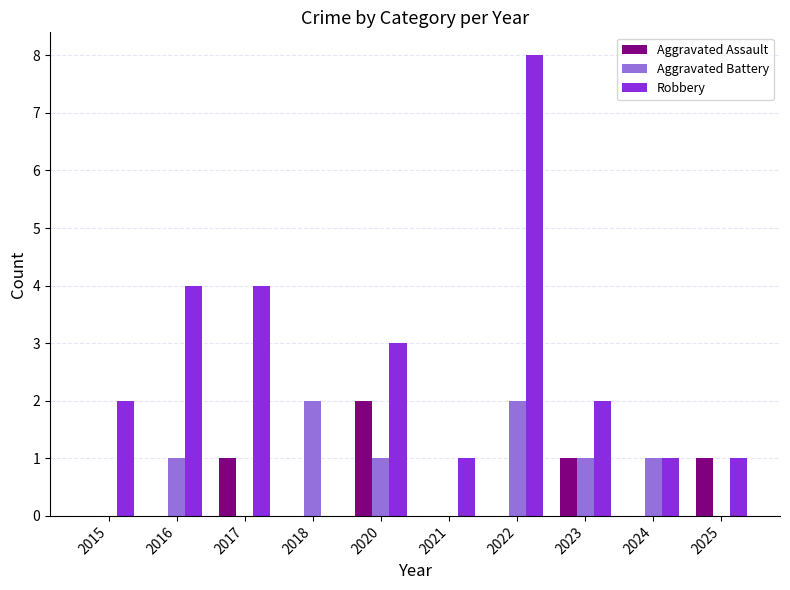

Is it true that Aggravated Assault equals 3 at 2020?

False